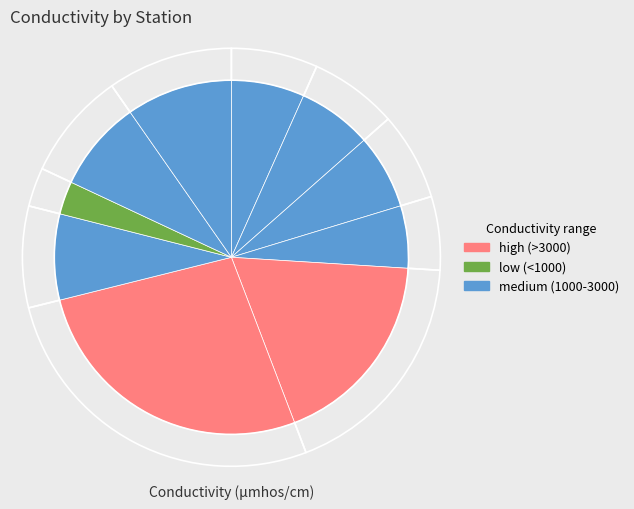

To the nearest percent, what is the average slice percentage?

10%